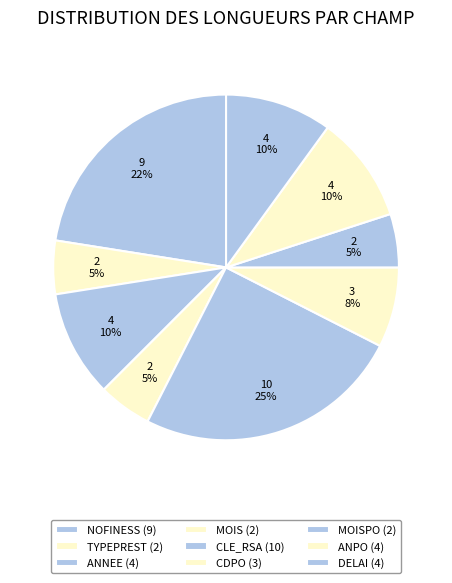

What is the smallest slice in the pie chart?

TYPEPREST